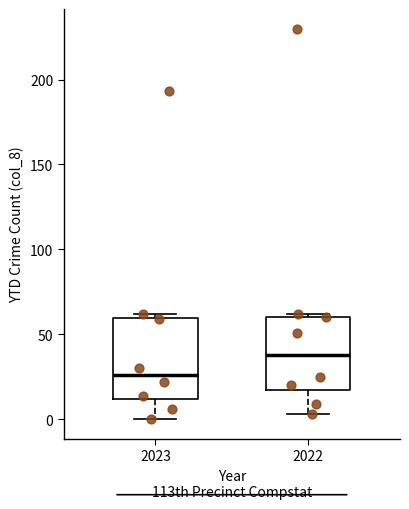

Reading left to right, read every box against the y-axis: the position of its median line, the range the box covers, and the ends of its whiskers. The values are not printed on the chart, so give them approximately, as read against the axis.

2023: median 25, box 10 to 60, whiskers 0 to 60 (just above the box's upper edge)
2022: median 40, box 15 to 60, whiskers 5 to 60